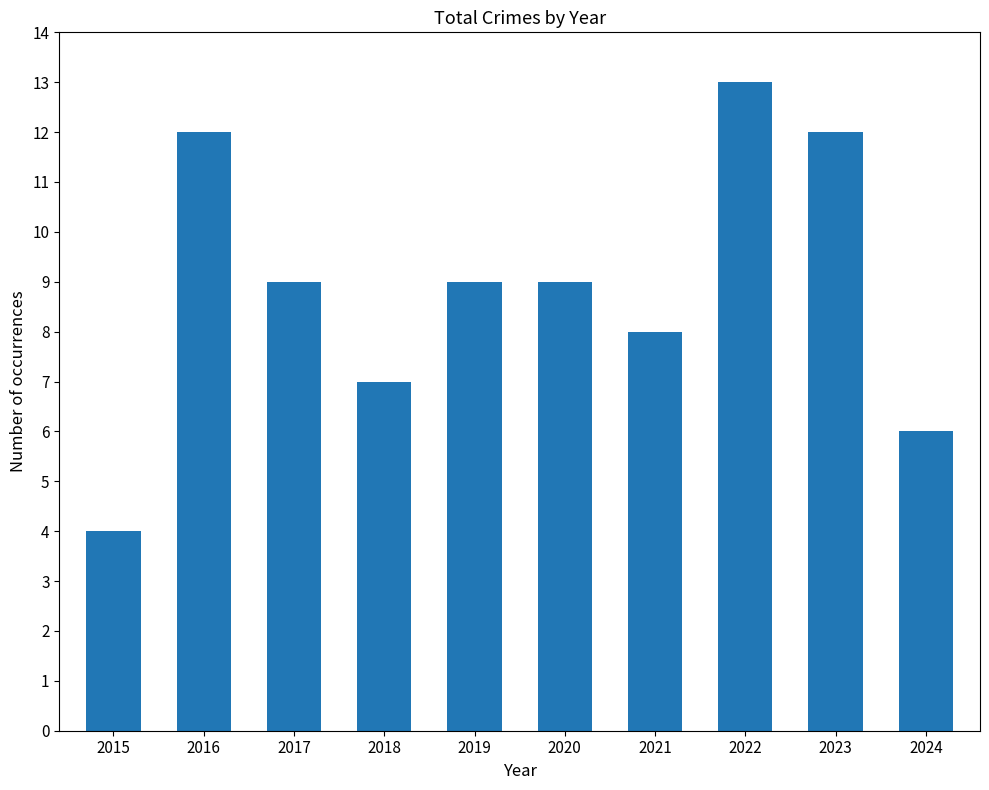

True or false: the data shows 8 at 2021.

True